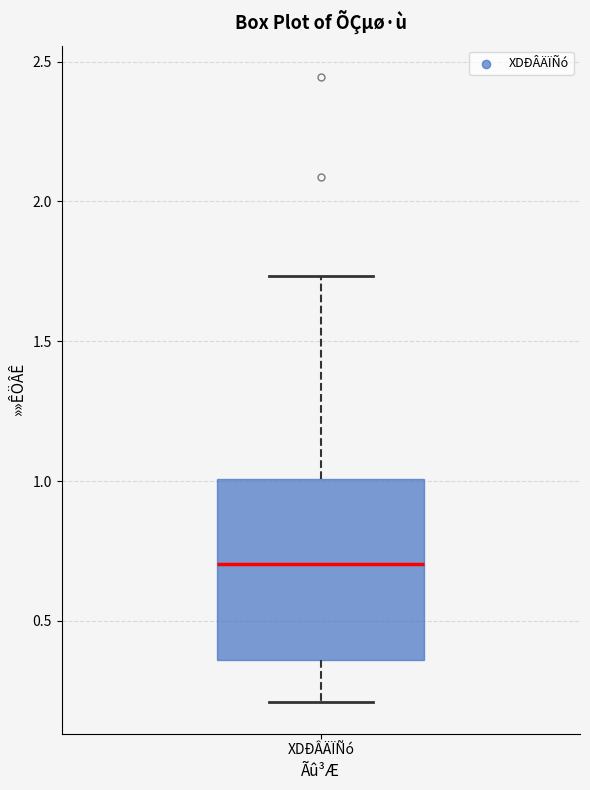

Read this box plot against the y-axis: the position of the median line, the range covered by the box, and the ends of both whiskers. The values are not printed on the chart, so give them approximately, as read against the axis.

median 0.70, box 0.35 to 1.00, whiskers 0.20 to 1.75